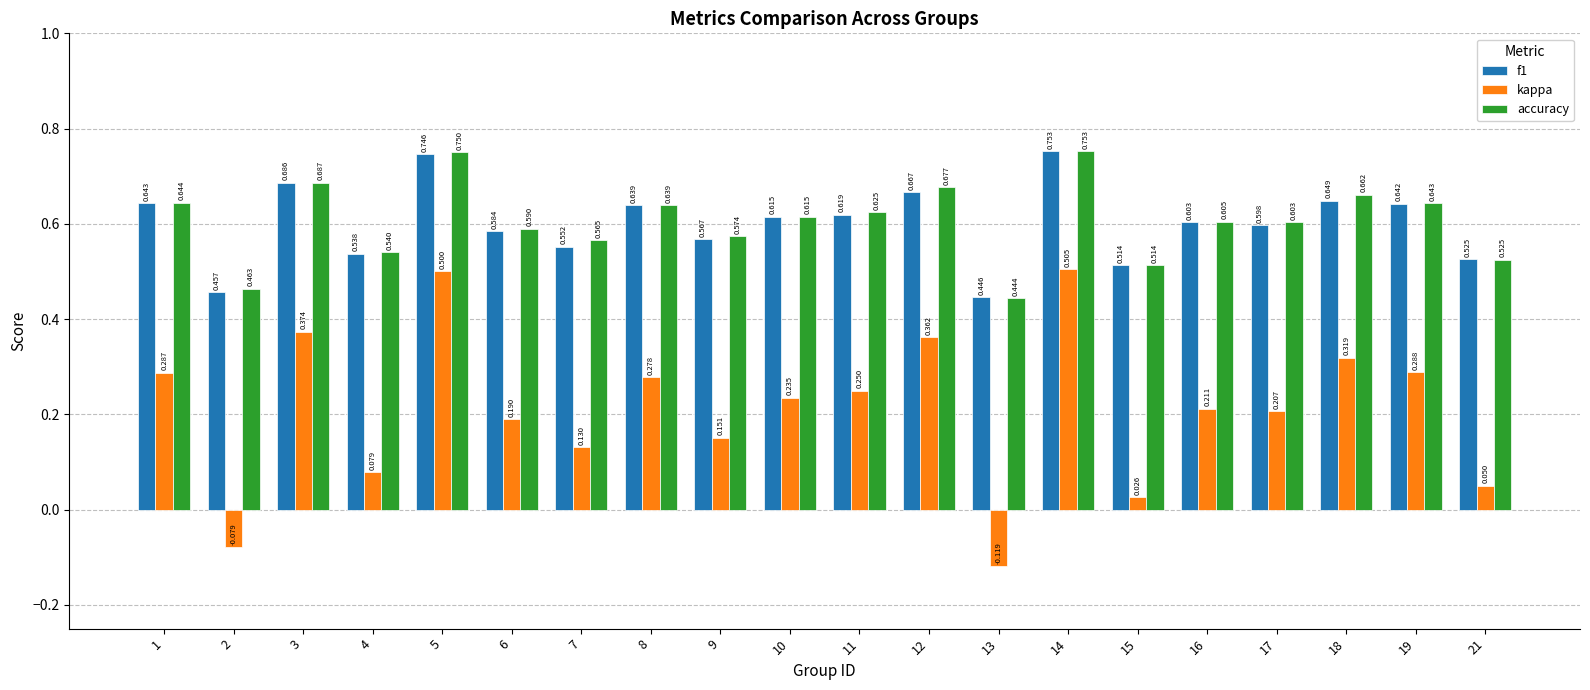

What is the total value across all series at 14?

2.0